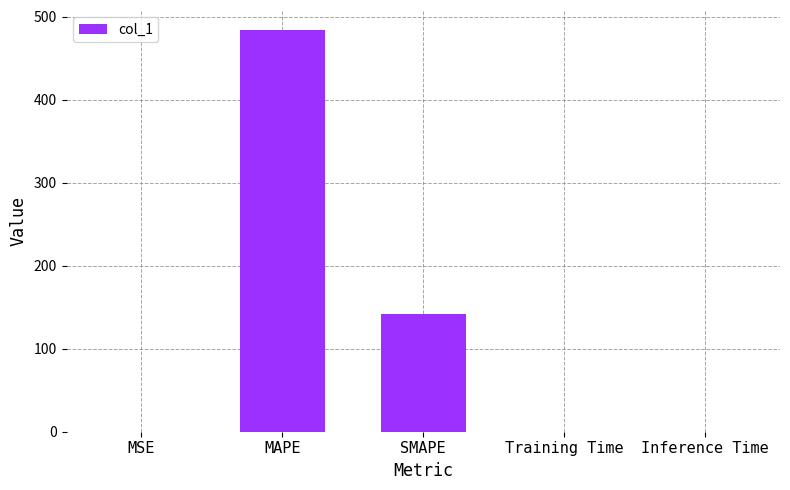

The value at Training Time is 0.0. True or false?

True